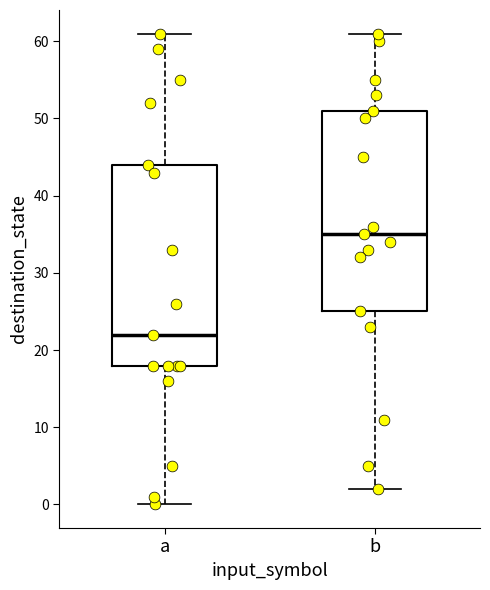

Where is the upper edge of the box for b on the y-axis? The values are not printed on the chart, so give them approximately, as read against the axis.

51